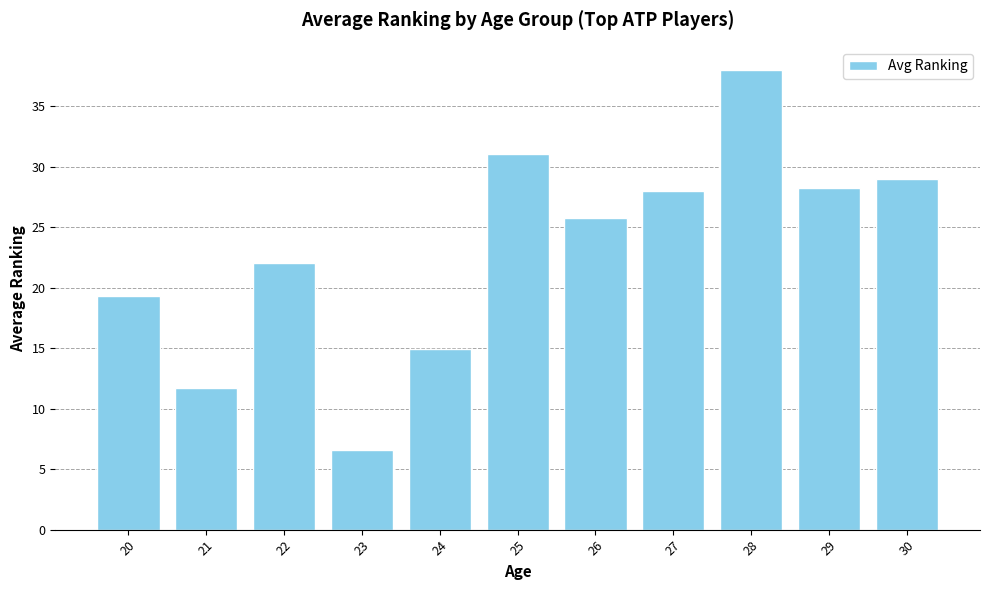

Reading left to right, list all the values displayed in this chart.

20=19.3	21=11.7	22=22.0	23=6.6	24=14.9	25=31.0	26=25.8	27=28.0	28=38.0	29=28.2	30=29.0